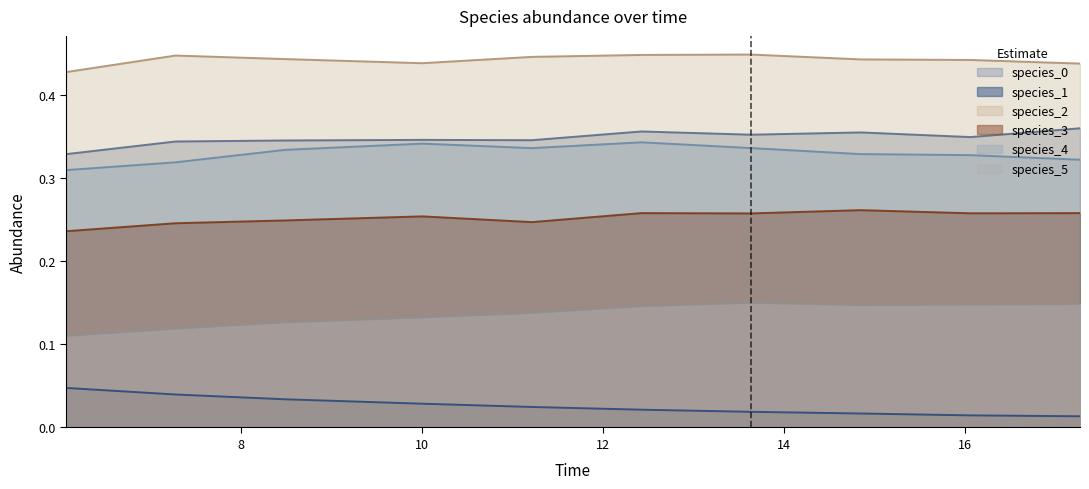

At how many categories does at least one series exceed 0?

10